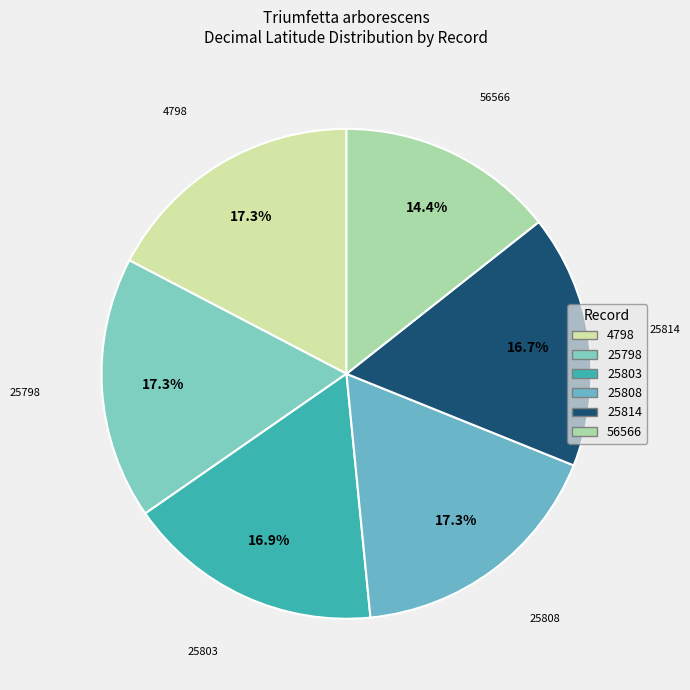

To the nearest percent, what percentage of the pie is 25814?

17%